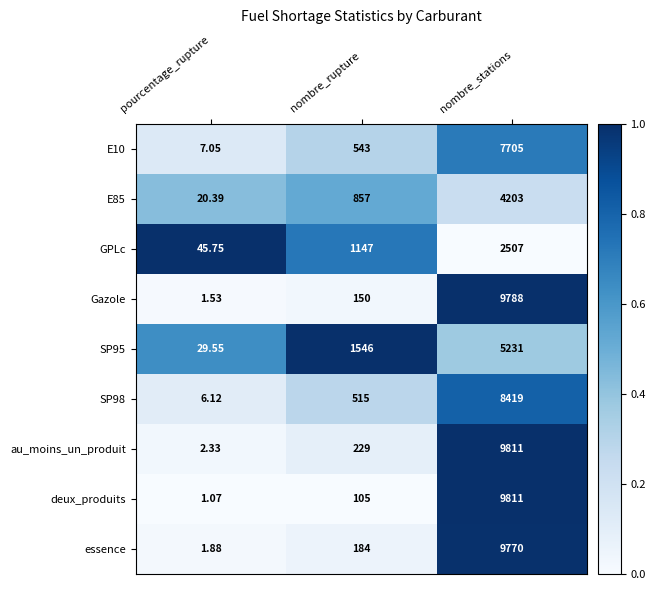

Which category has the highest value across all series?

nombre_stations